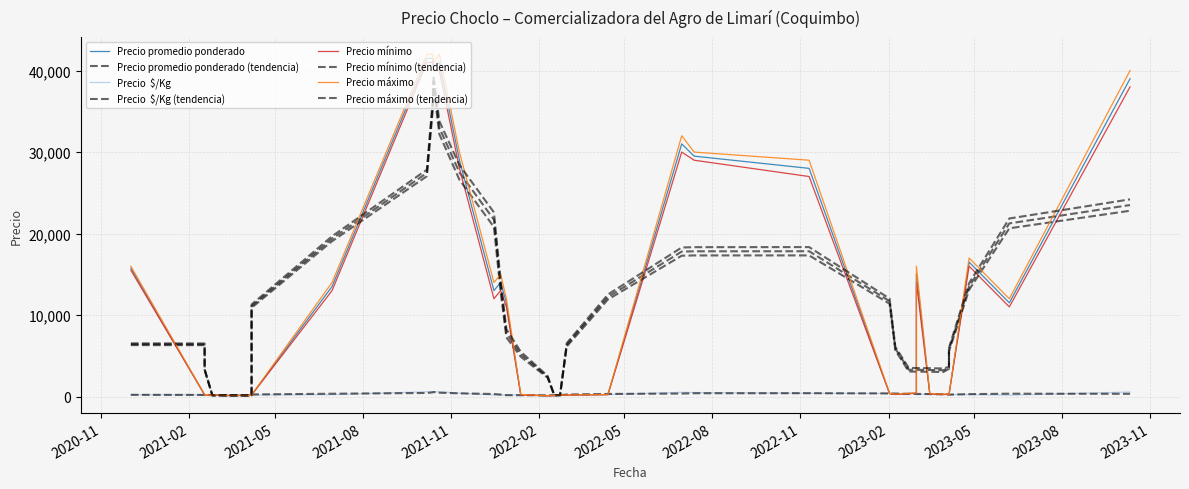

The Precio máximo series shows 16610 at 2021-10-20. True or false?

False